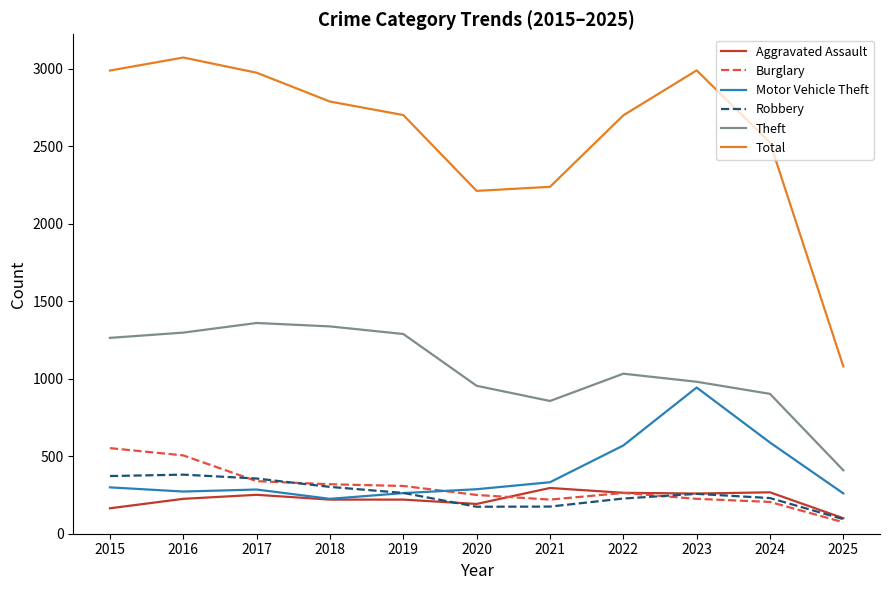

What is the difference between the maximum and minimum values in the Burglary series?

478